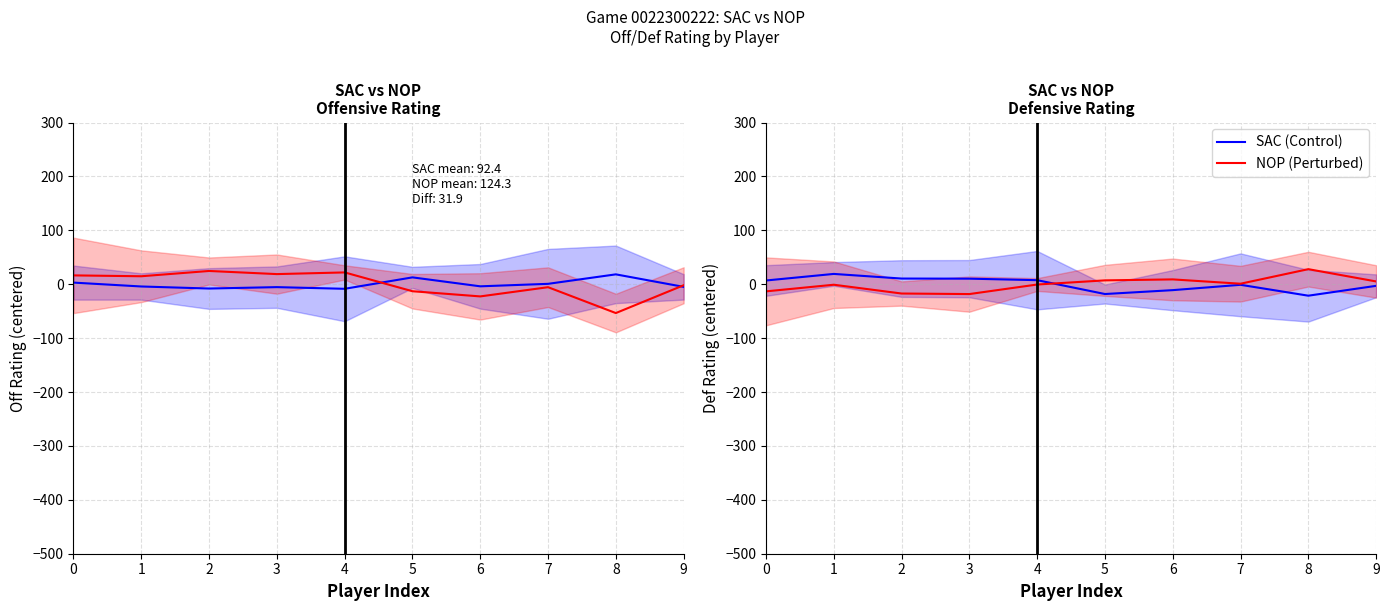

Is this an area chart (filled region under the line)?

No